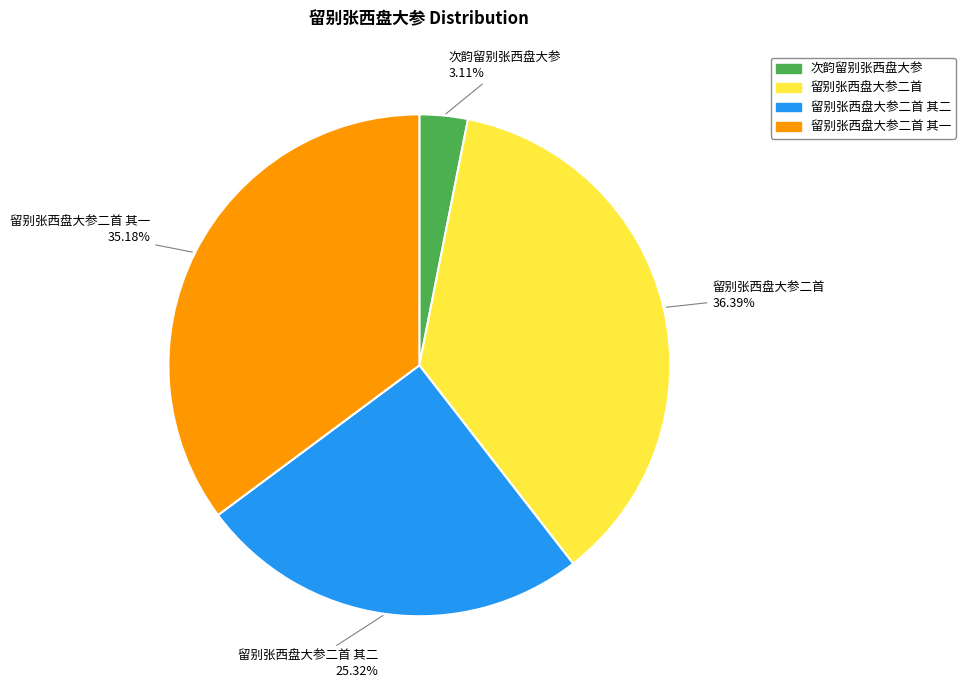

To the nearest percent, what is the average slice percentage?

25%